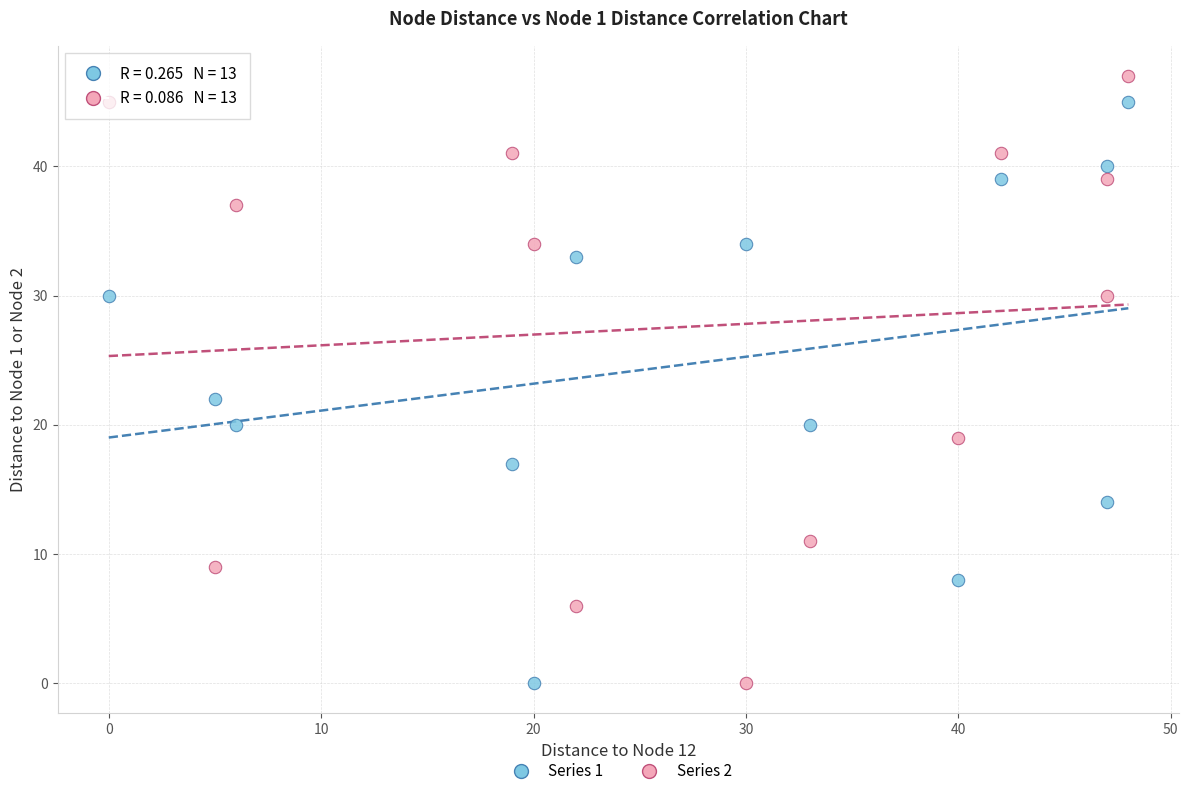

Across all series, what Y value is closest to 23?

22